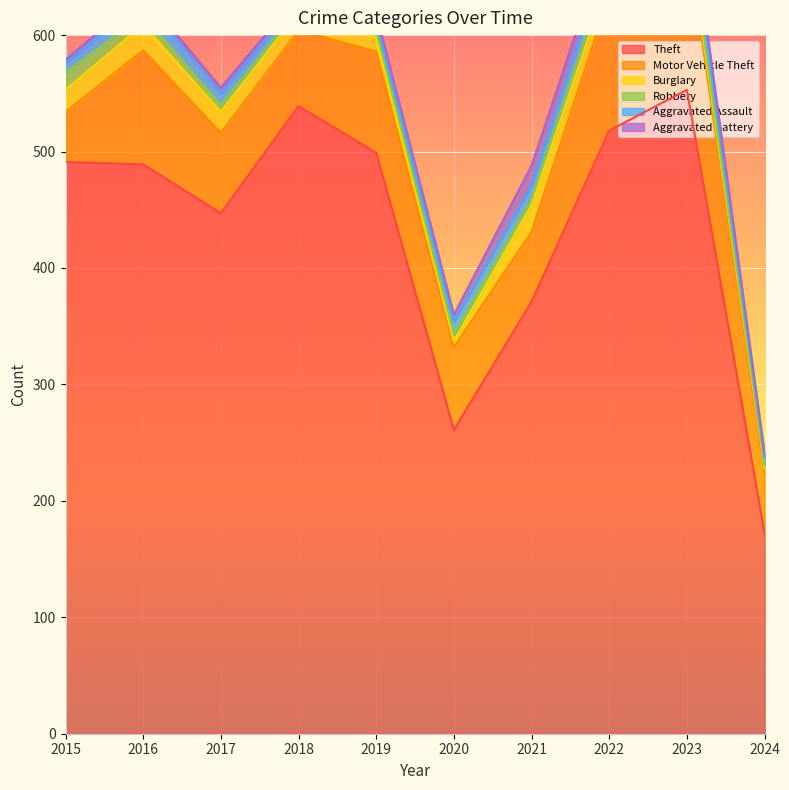

What is the total value across all series at 2019?

619